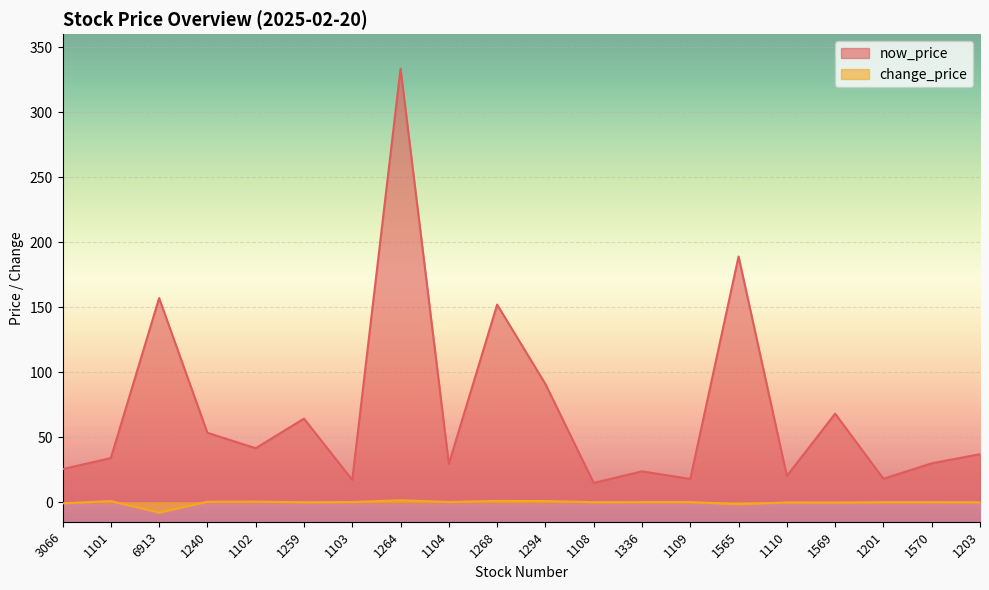

What is the sum of the now_price values at 1240 and 1203?

90.3